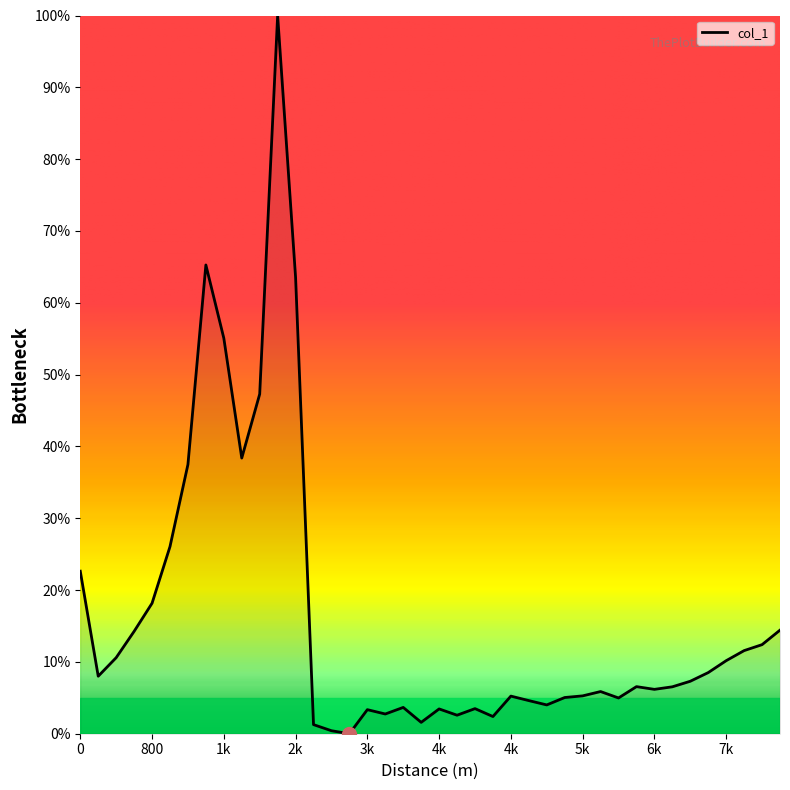

What is the sum of all values?

650.3